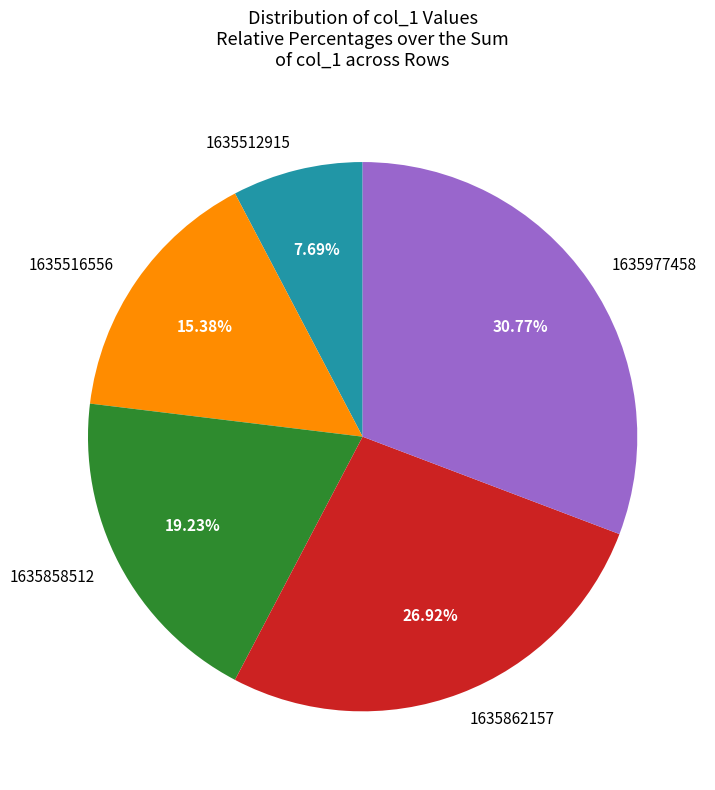

Between 1635858512 and 1635977458, which is larger?

1635977458